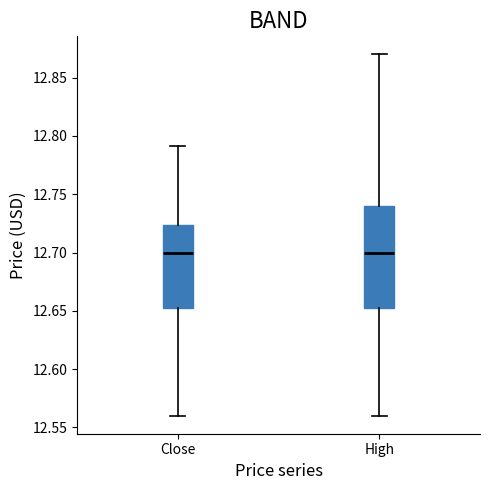

Reading left to right, read every box against the y-axis: the position of its median line, the range the box covers, and the ends of its whiskers. The values are not printed on the chart, so give them approximately, as read against the axis.

Close: median 12.700, box 12.650 to 12.725, whiskers 12.560 to 12.790
High: median 12.700, box 12.650 to 12.740, whiskers 12.560 to 12.870